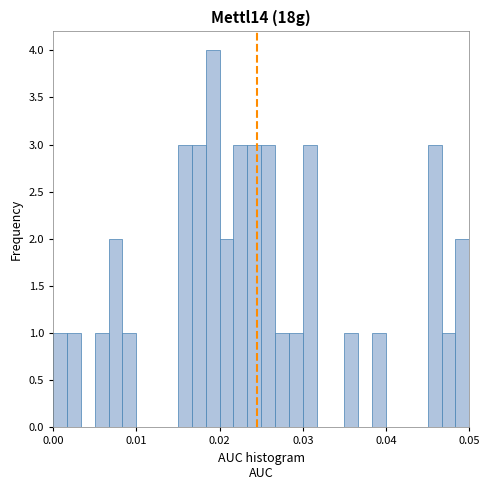

Read against the x-axis, roughly where is the centre of the tallest bar?

0.019